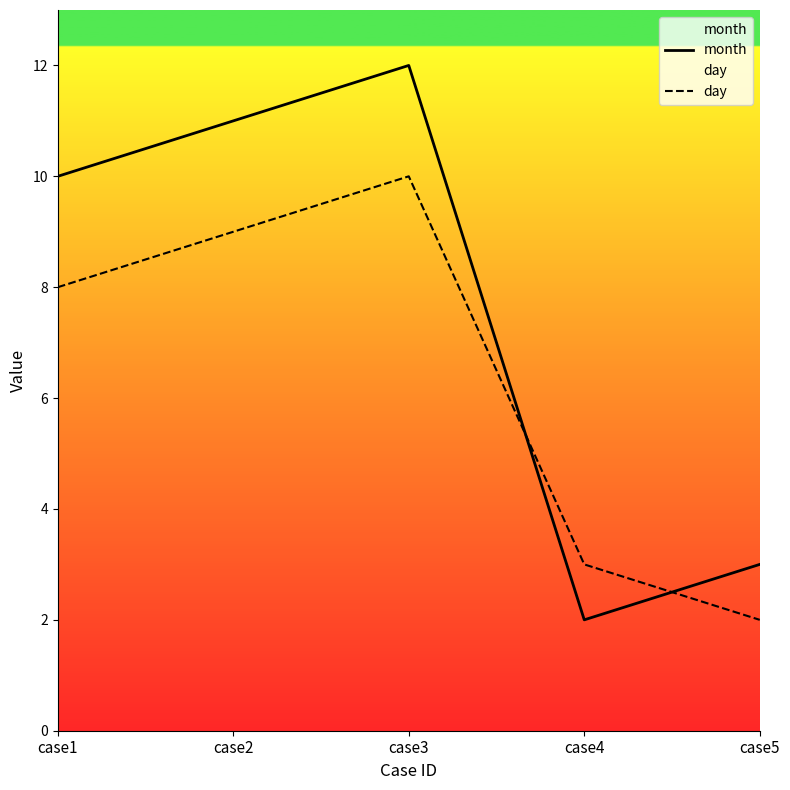

Reading right to left, list all the values displayed in this chart.

month: 3	2	12	11	10
day: 2	3	10	9	8